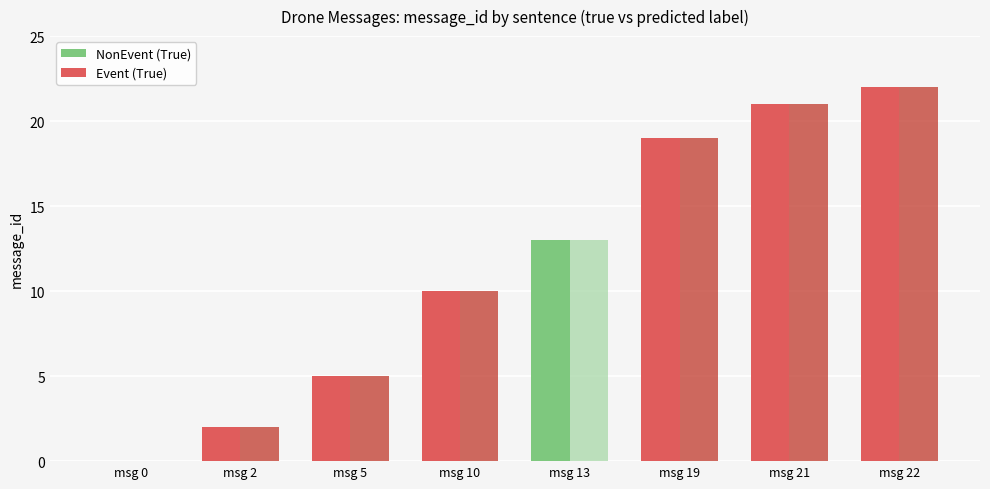

What is the total value across all series at msg 22?

44